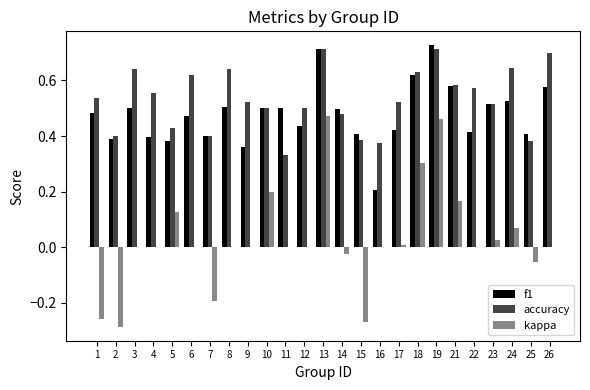

Which series changed the most between 10 and 23?

kappa